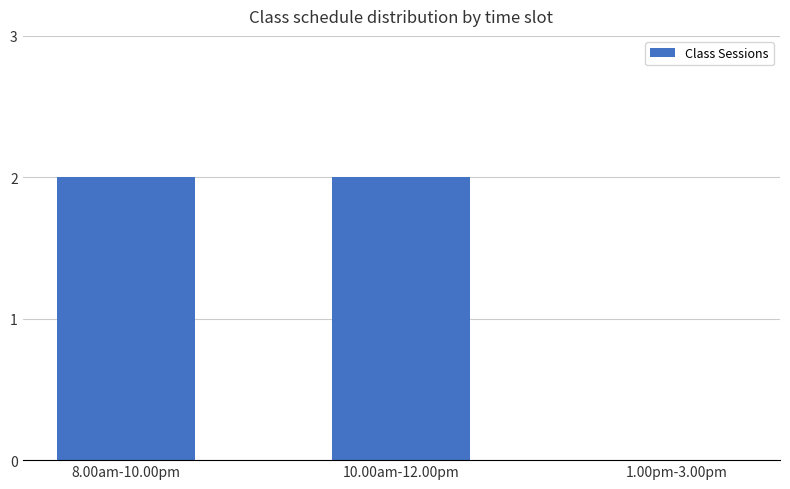

Between 1.00pm-3.00pm and 8.00am-10.00pm, which is larger?

8.00am-10.00pm